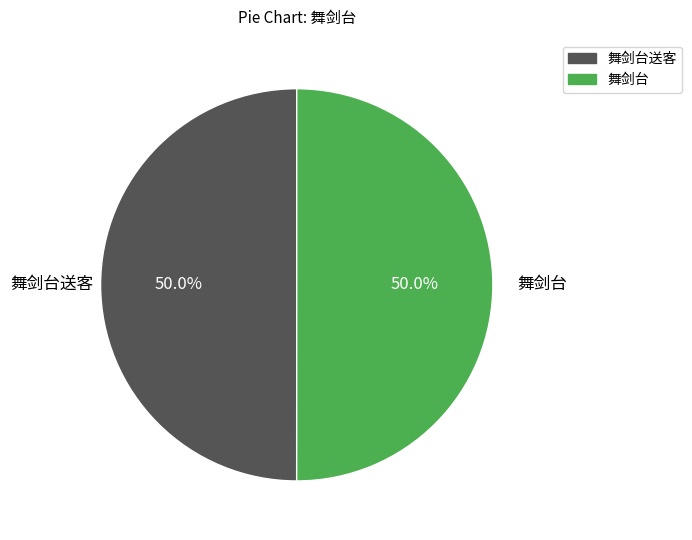

How many slices are in this pie chart?

2